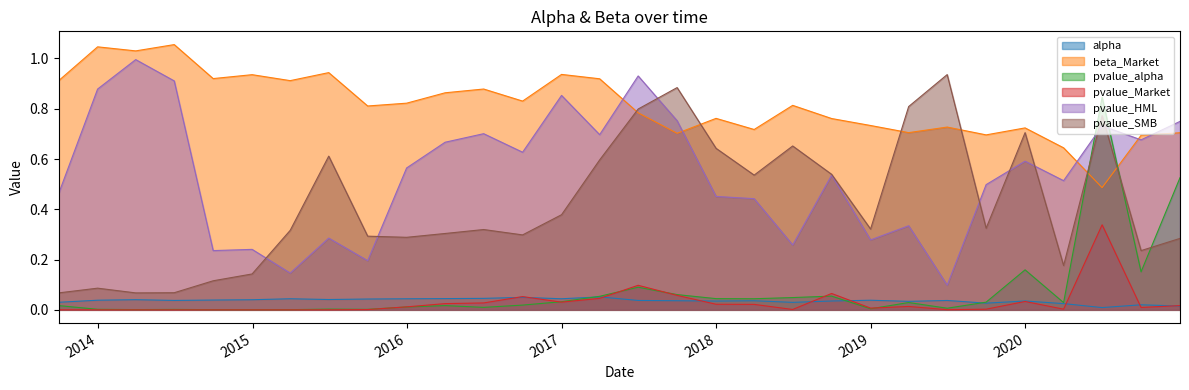

What is the spread (max minus min) of values at 2017-03-31?

0.9